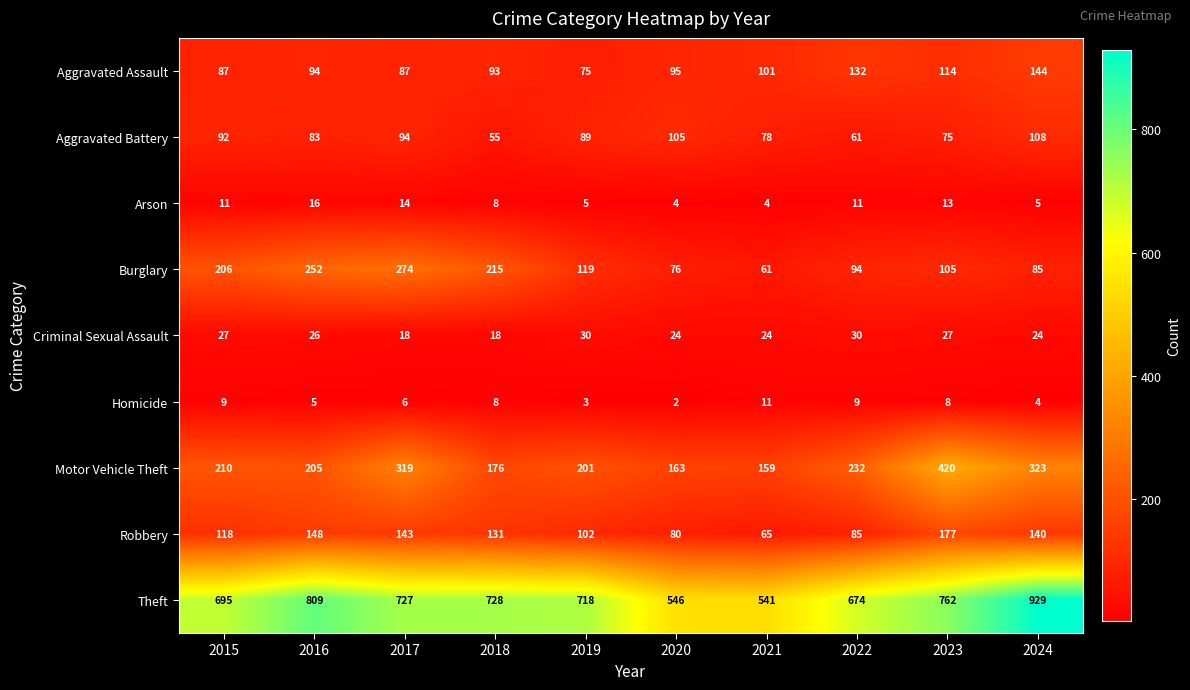

What is the sum of all Robbery values?

1189